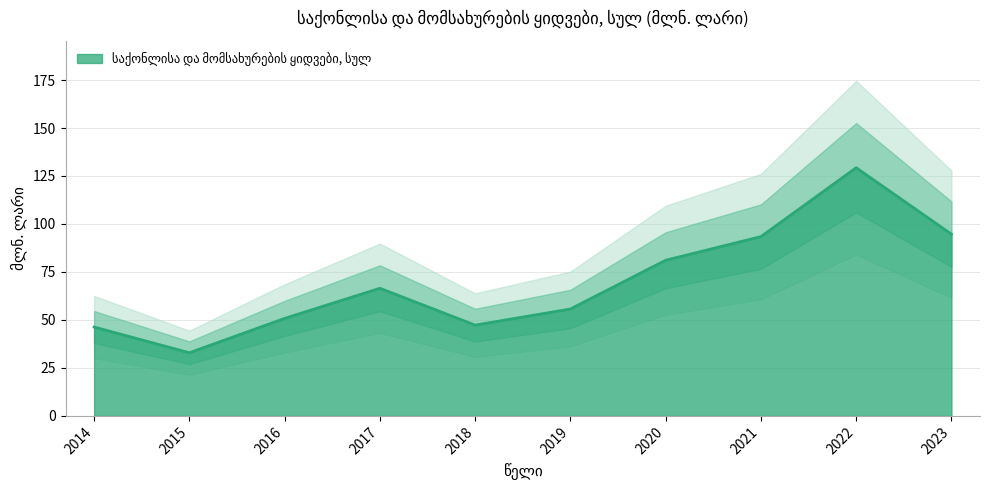

Does the chart display data point markers on the line(s)?

No